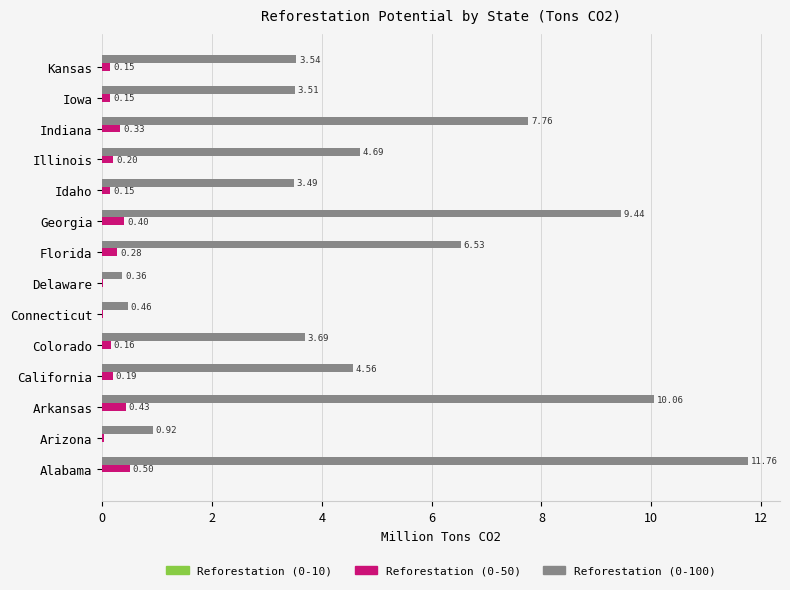

What is the total value across all series at Georgia?

9.8